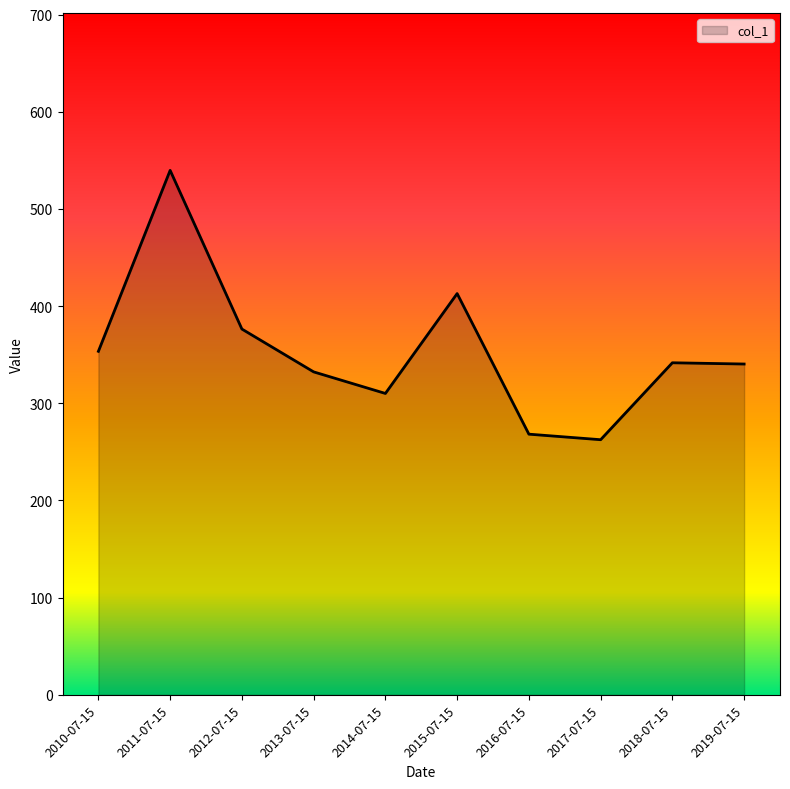

What is the approximate value at 2019-07-15?

340.4